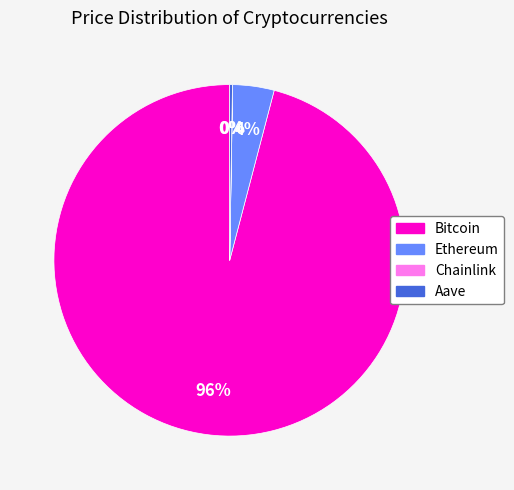

True or false: Ethereum accounts for 12% of the total.

False